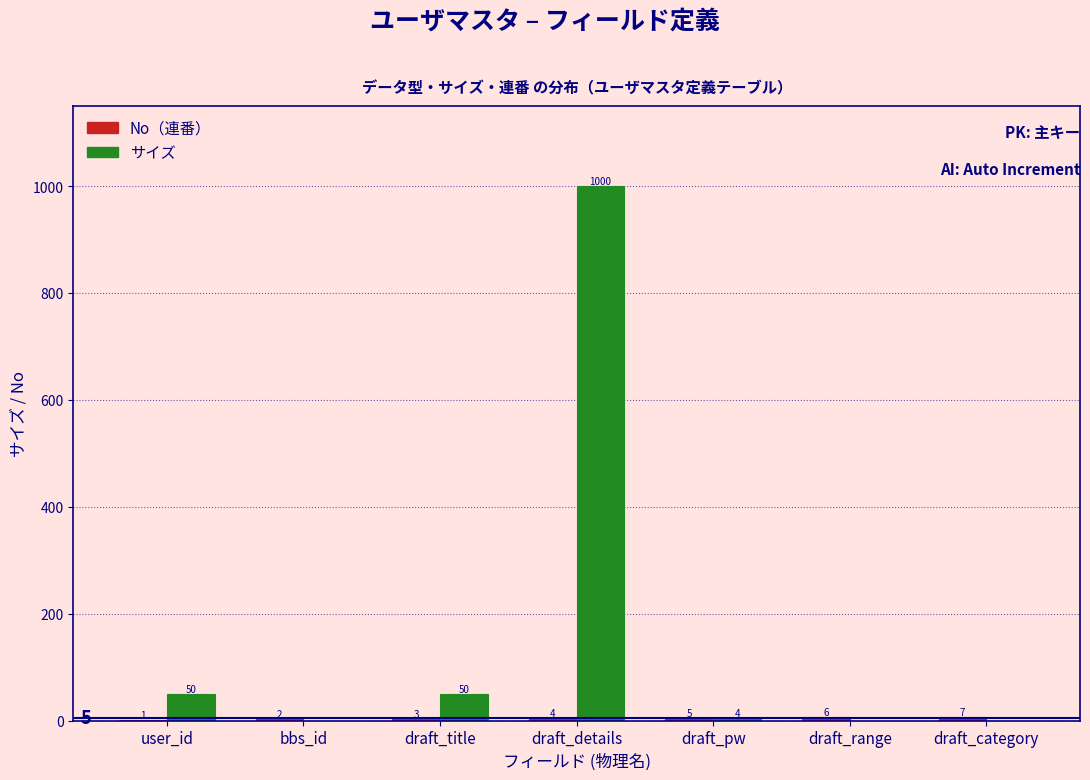

Which series changed the most between draft_title and draft_category?

サイズ